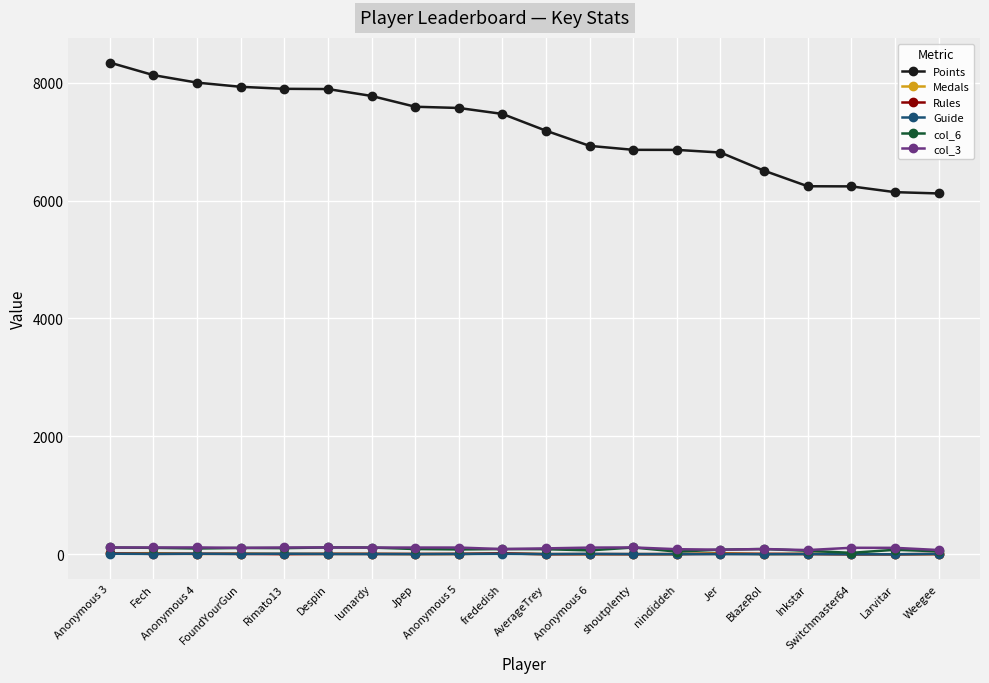

True or false: col_6 and Points cross at least once.

False